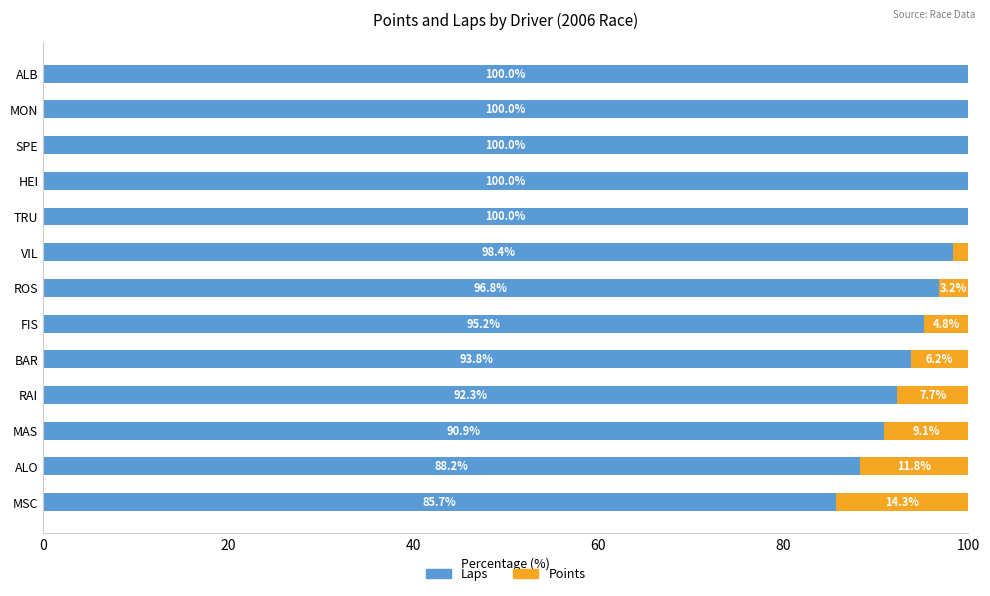

At which label is Laps closest to 92?

RAI